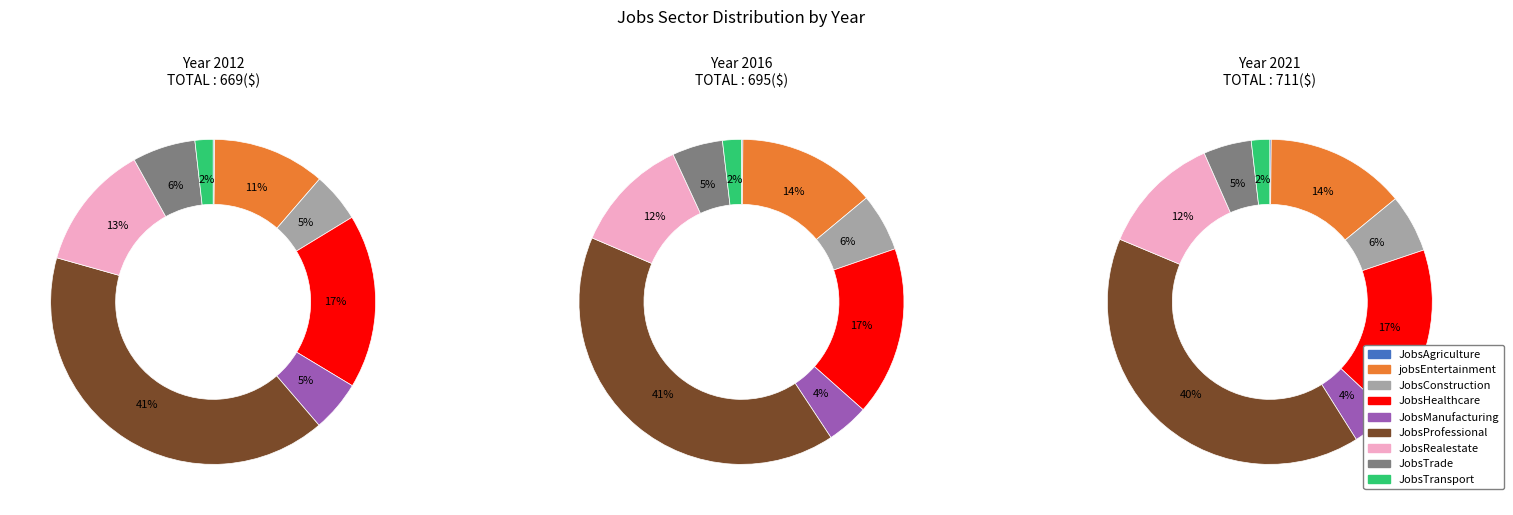

What is the largest slice in the pie chart?

JobsProfessional